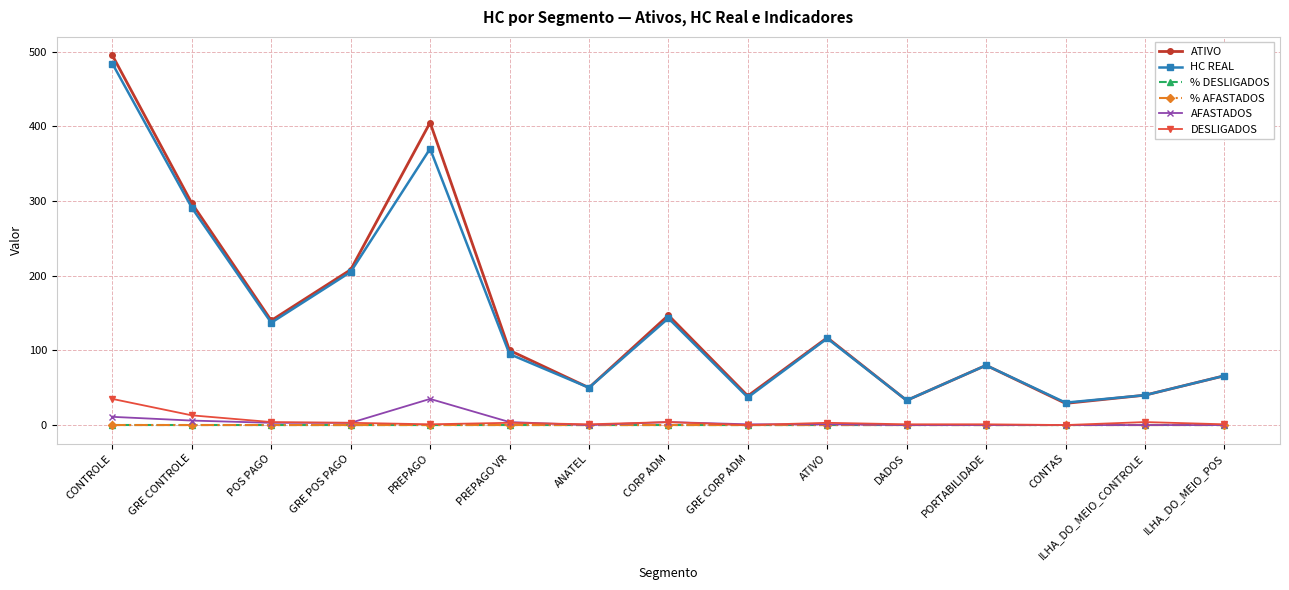

Is the value of ATIVO at GRE CORP ADM greater than the value of HC REAL at GRE CONTROLE?

No